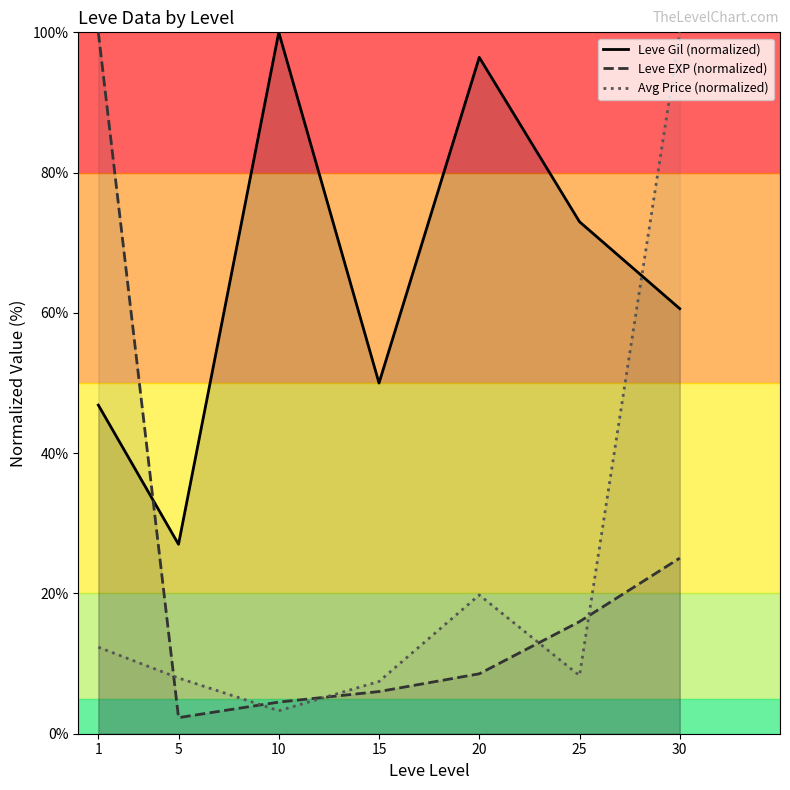

At which category is the sum across all series the highest?

30